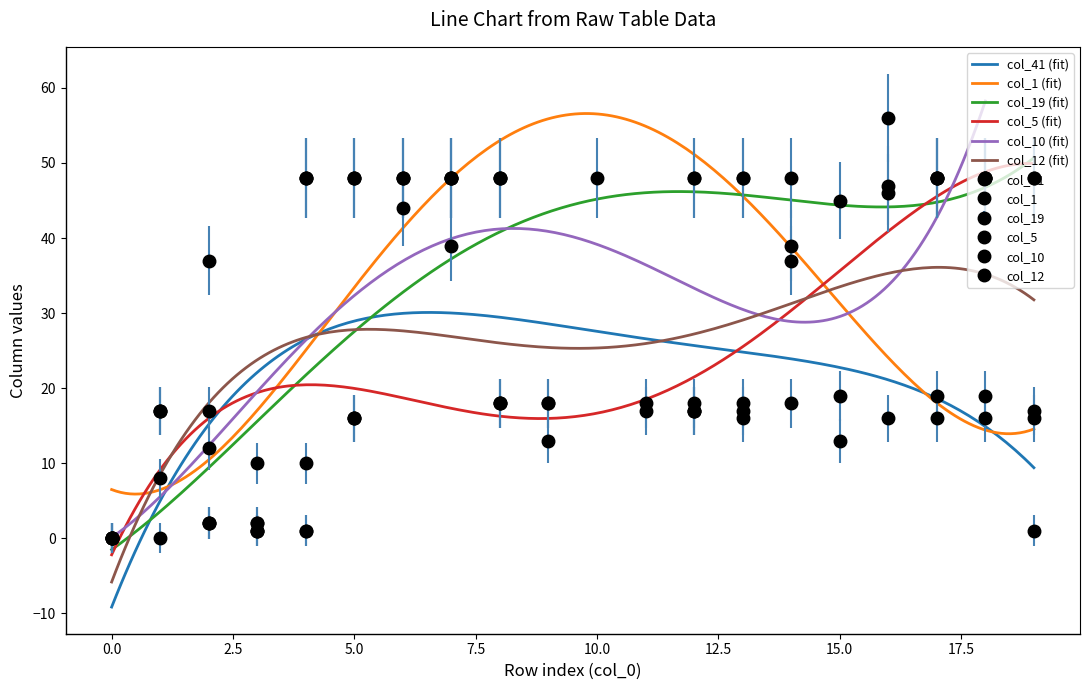

What is the sum of the col_19 values at 1 and 16?

45